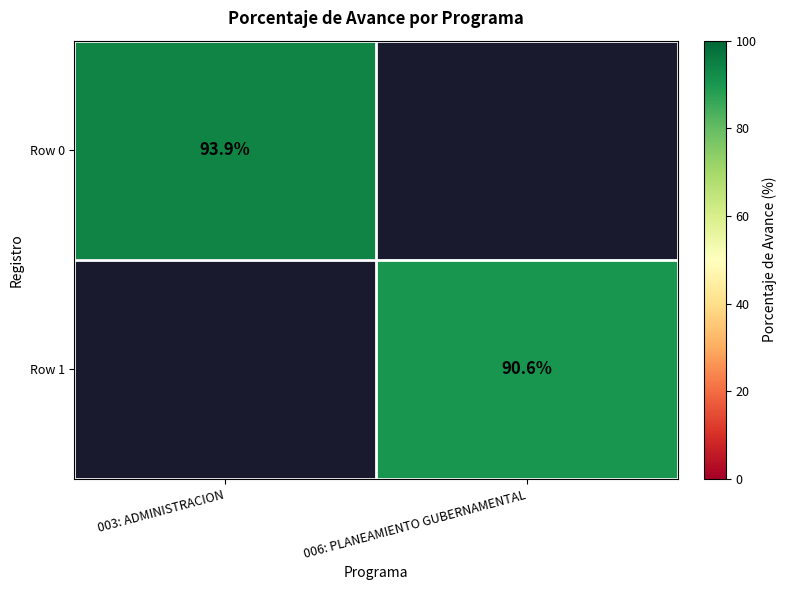

Is it true that Row 1 equals 90.6 at 006: PLANEAMIENTO GUBERNAMENTAL?

True